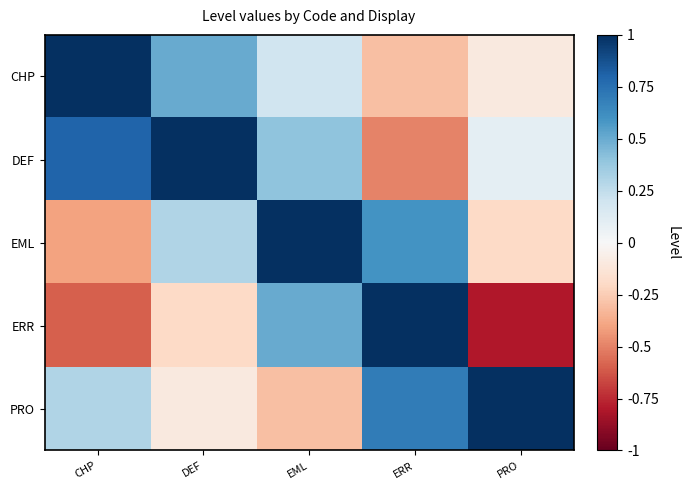

Reading right to left, what are all the values shown in this chart?

CHP: PRO=-0.1	ERR=-0.3	EML=0.2	DEF=0.5	CHP=1.0
DEF: PRO=0.1	ERR=-0.5	EML=0.4	DEF=1.0	CHP=0.8
EML: PRO=-0.2	ERR=0.6	EML=1.0	DEF=0.3	CHP=-0.4
ERR: PRO=-0.8	ERR=1.0	EML=0.5	DEF=-0.2	CHP=-0.6
PRO: PRO=1.0	ERR=0.7	EML=-0.3	DEF=-0.1	CHP=0.3